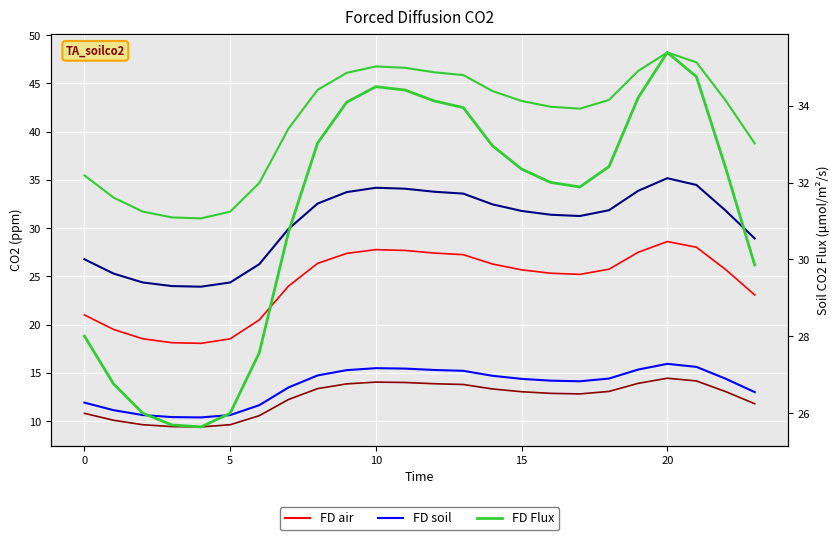

What is the label of the 2nd point from the right?

22